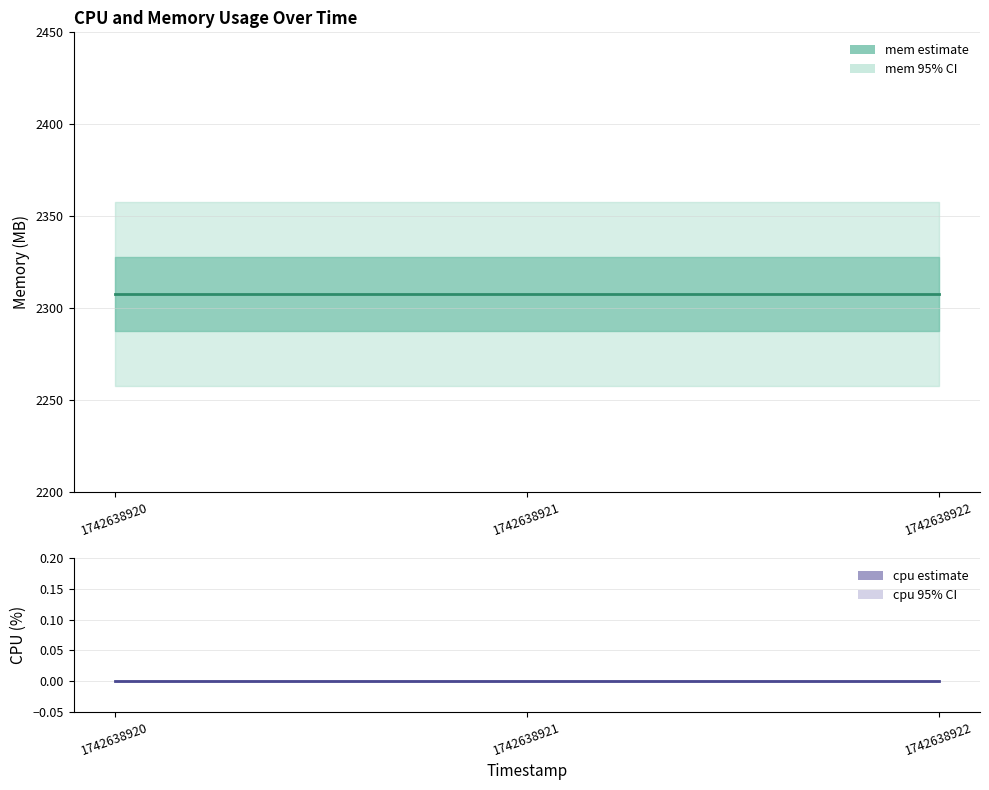

What is the value of the mem point at the 1st from the left?

2308